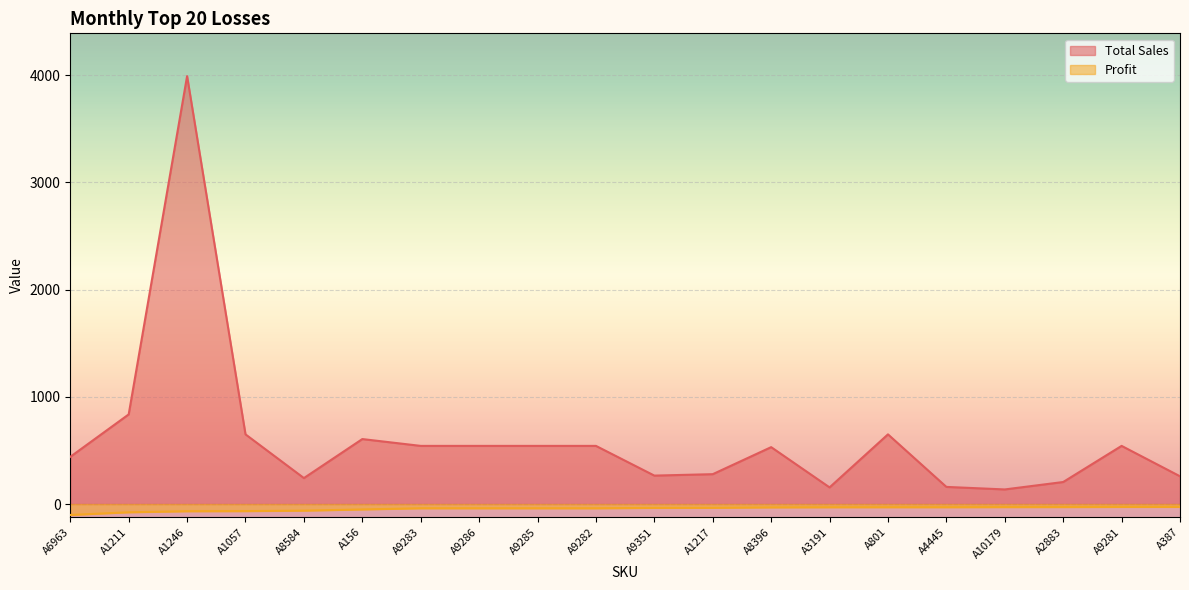

Where is Total Sales nearest to the value 2063?

A1211